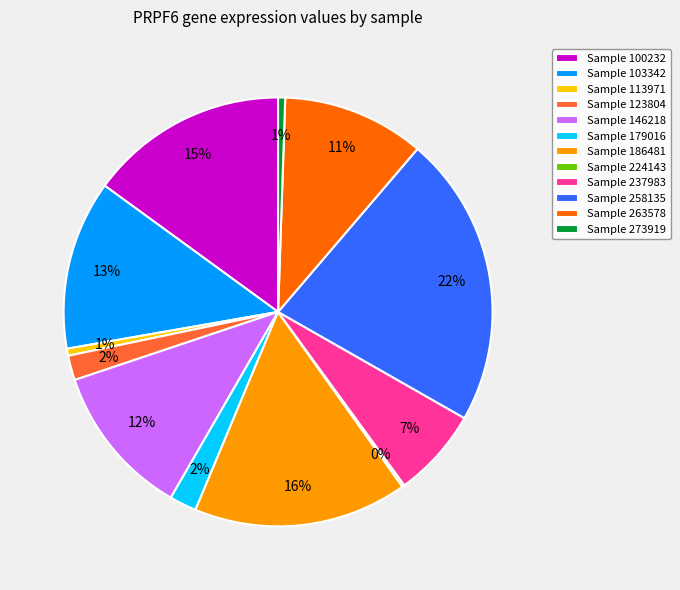

True or false: Sample 123804 accounts for 2% of the total.

True